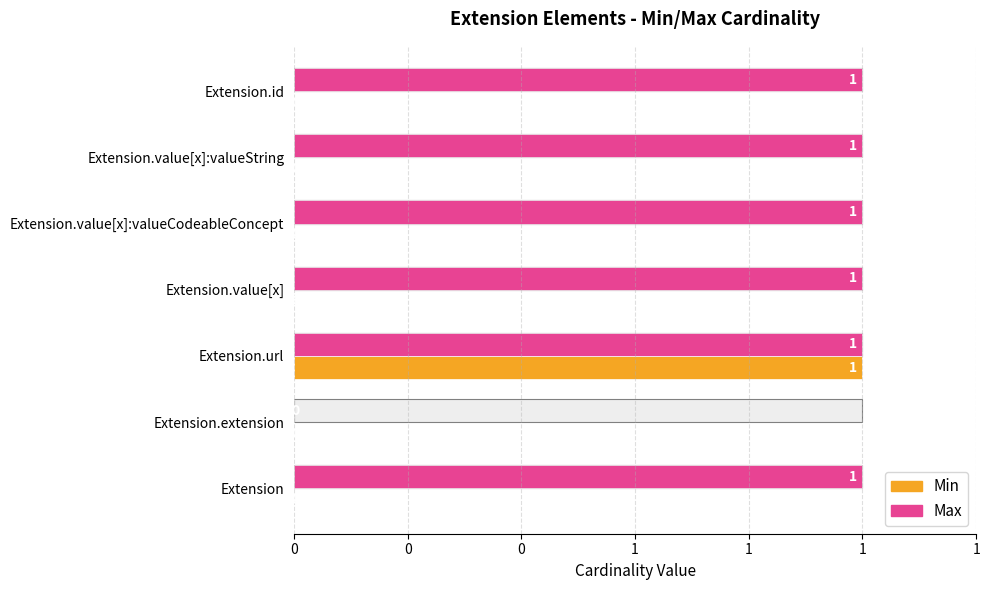

Reading right to left, transcribe all the data shown in this chart.

Min: 0	0	0	0	1	0	0
Max: 1	1	1	1	1	0	1